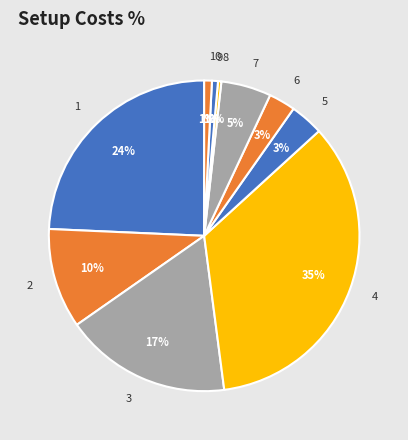

To the nearest percent, what percentage of the pie is 9?

1%